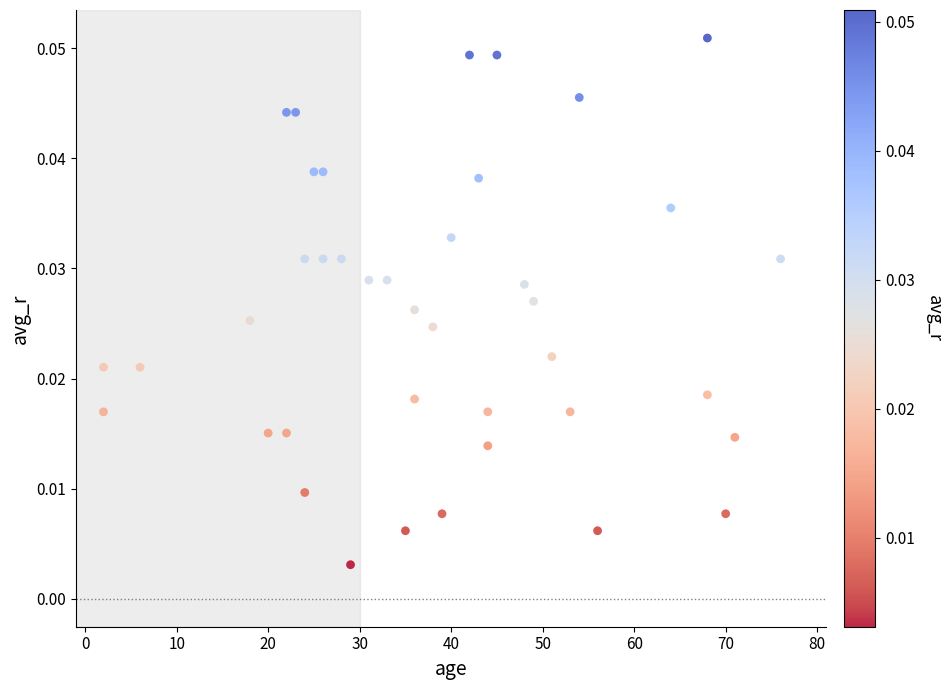

What is the range of X values (max minus min)?

74.0